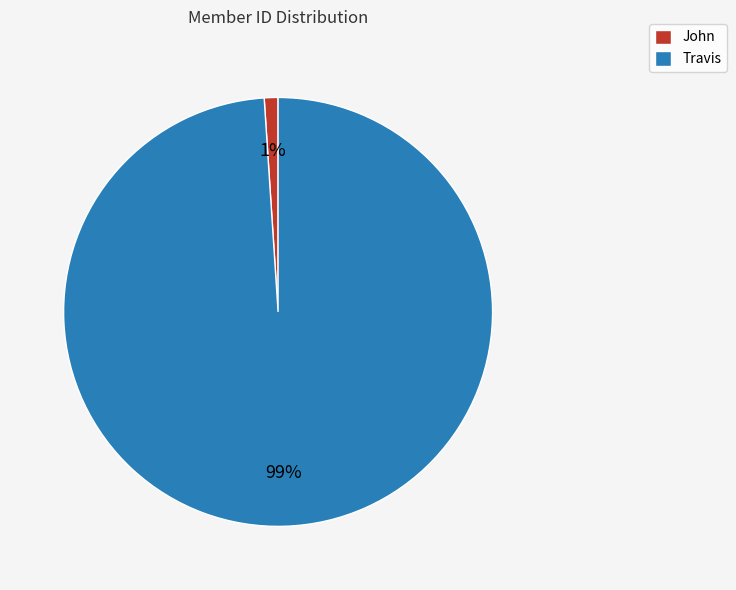

To the nearest percent, what is the difference between the largest and smallest slice percentages?

98%